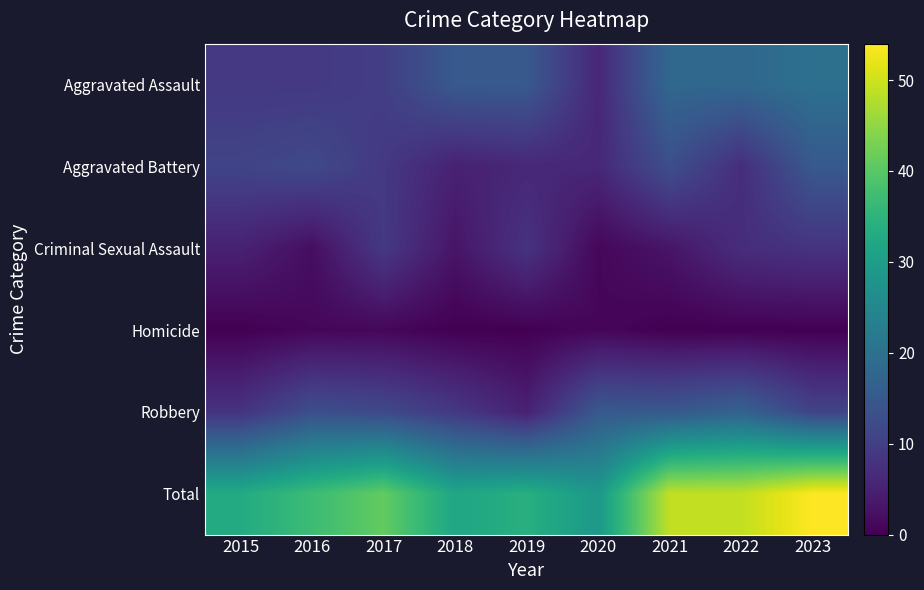

Which series has the largest range (max minus min)?

Total